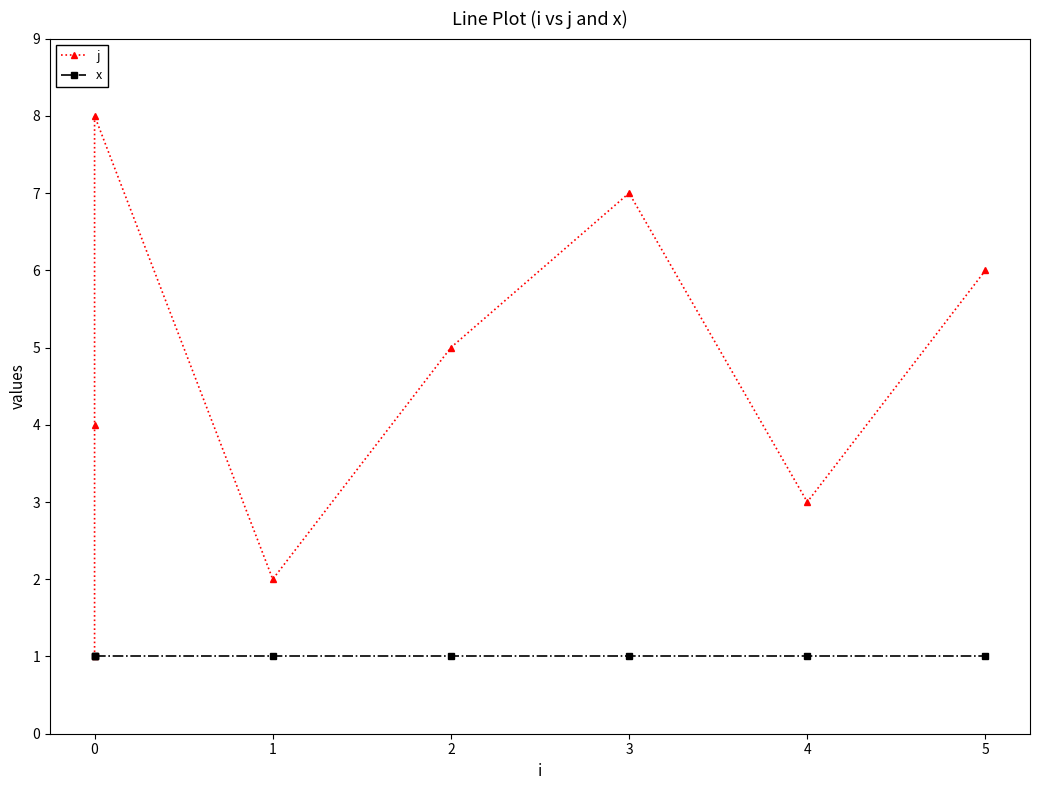

True or false: x and j cross at least once.

False